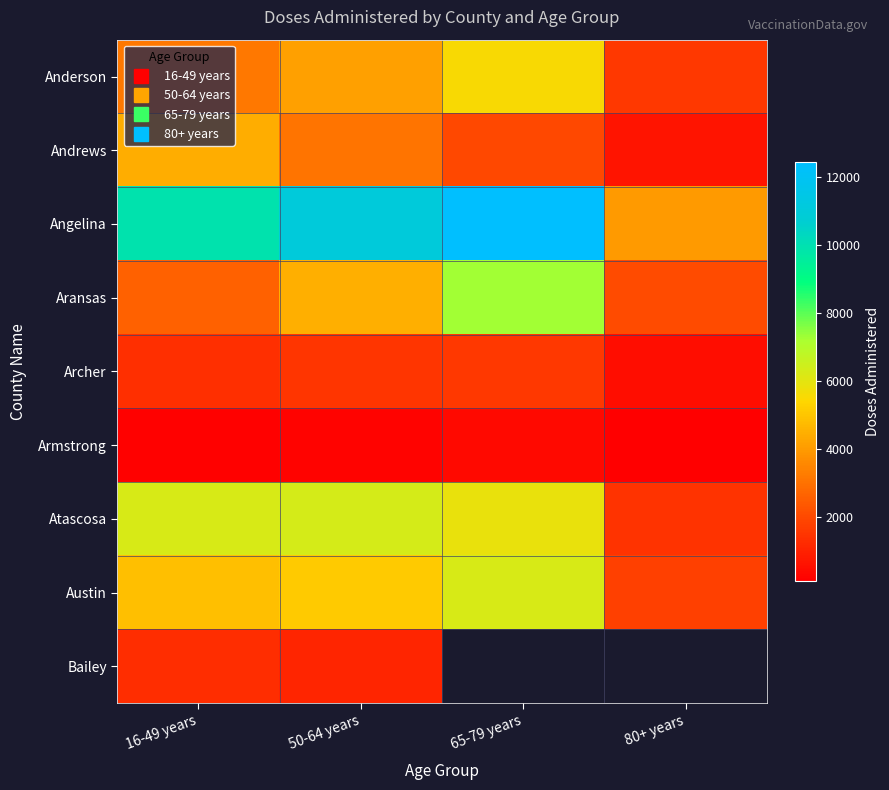

Which category has the lowest value in the Andrews series?

80+ years